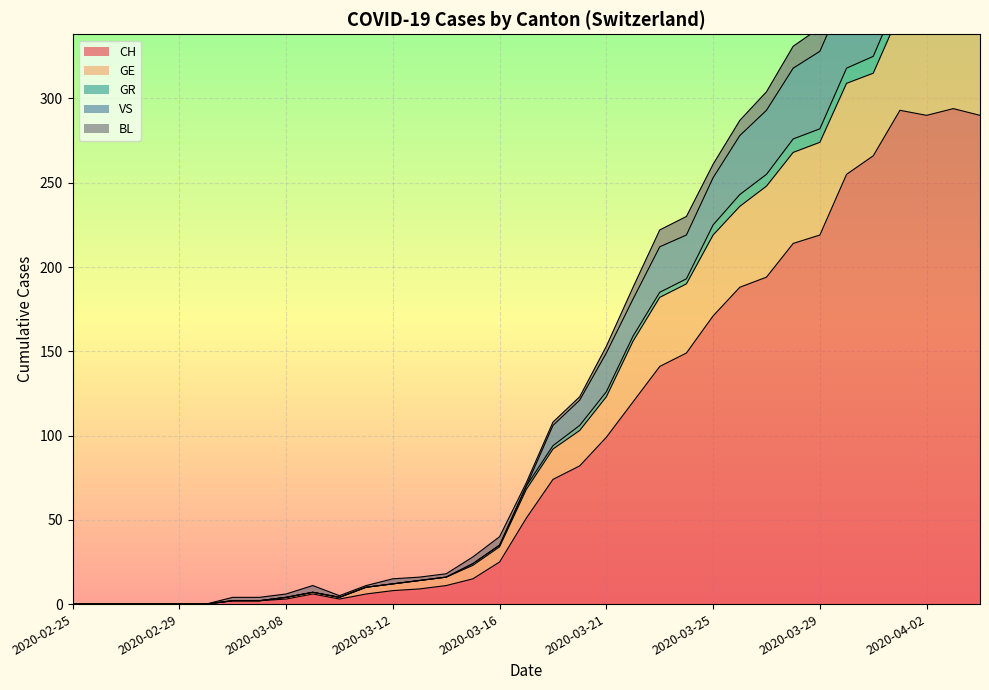

Which category has the lowest value in the VS series?

2020-02-25